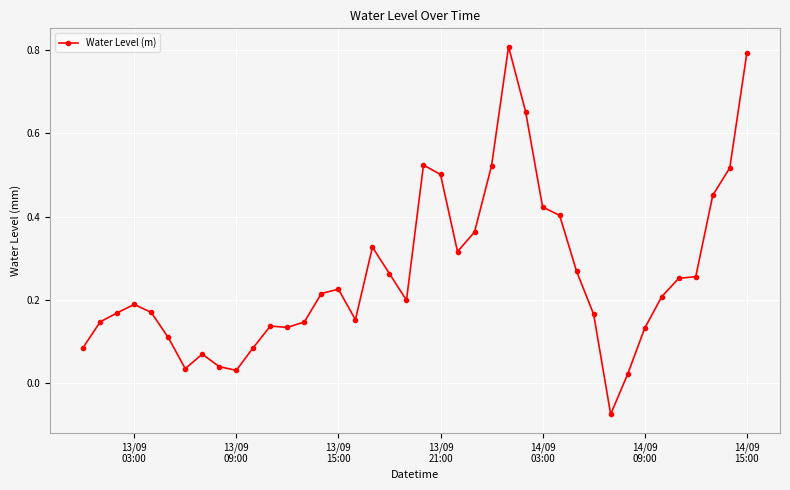

What is the difference between the second highest and minimum values?

0.9